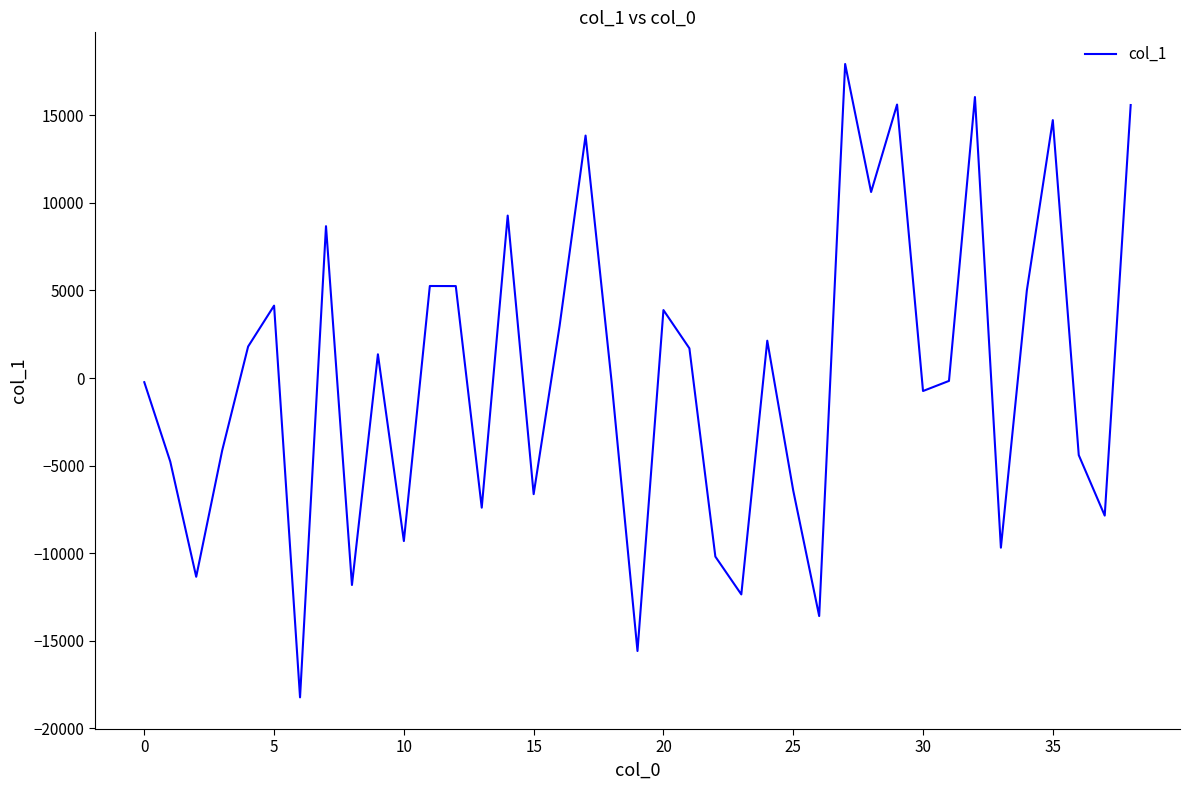

What is the difference between the maximum and minimum values?

36147.0